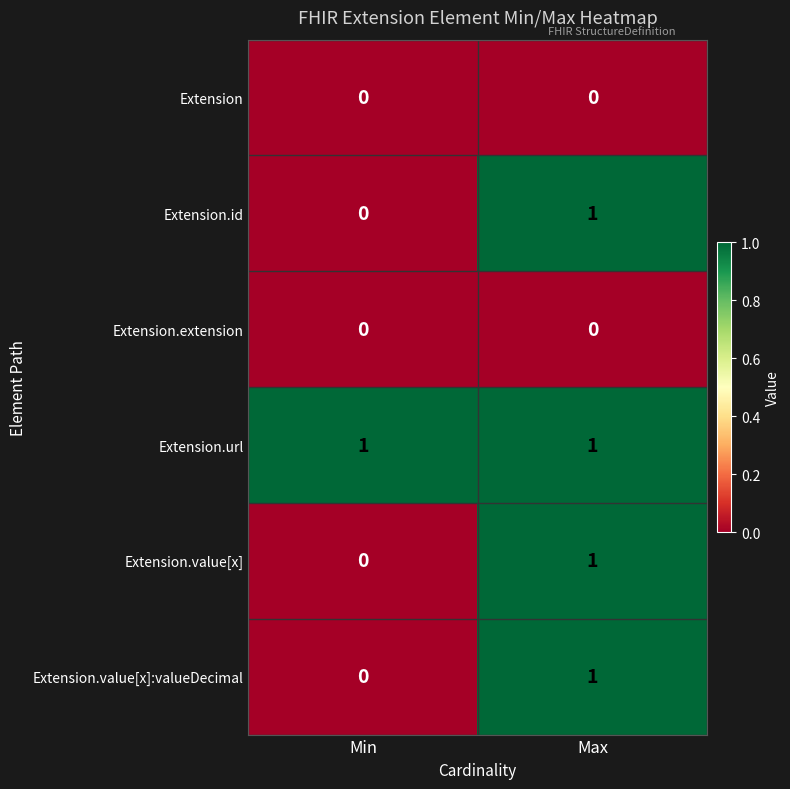

Is it true that Extension equals 0 at Min?

True